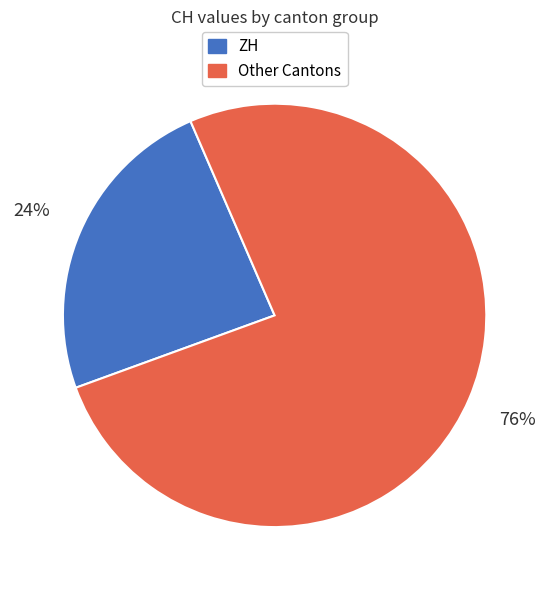

To the nearest percent, what percentage of the pie is ZH?

24%